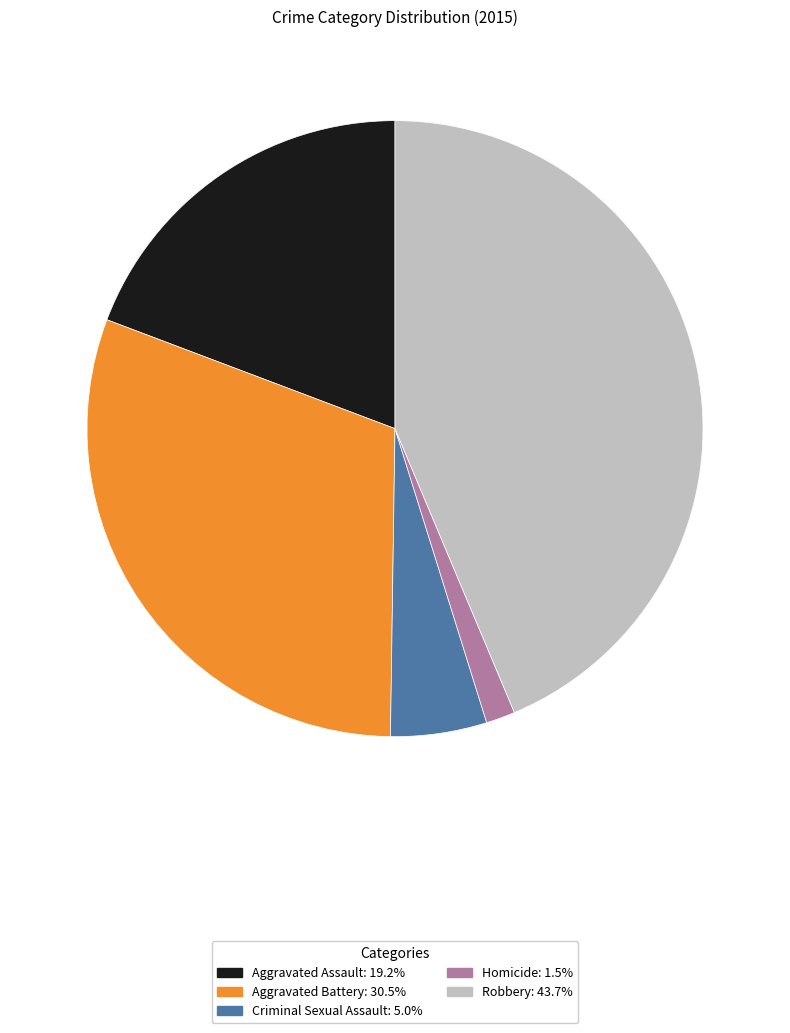

What is the ratio of the value at Aggravated Battery to the value at Robbery?

0.7